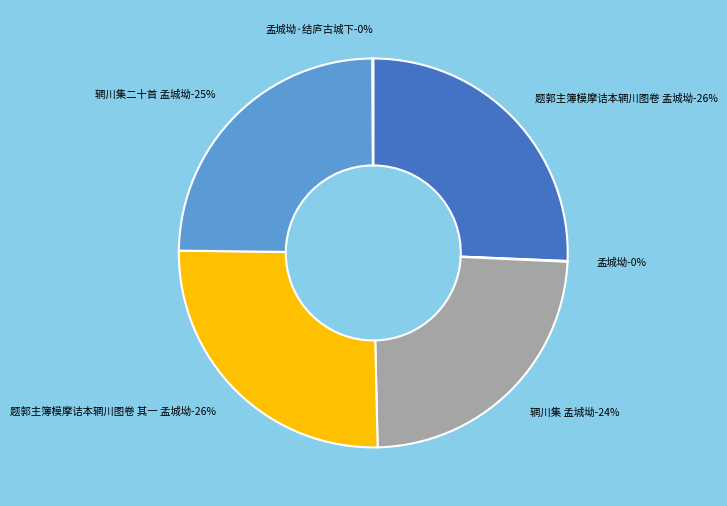

Is 孟城坳·结庐古城下 the majority of the pie?

No